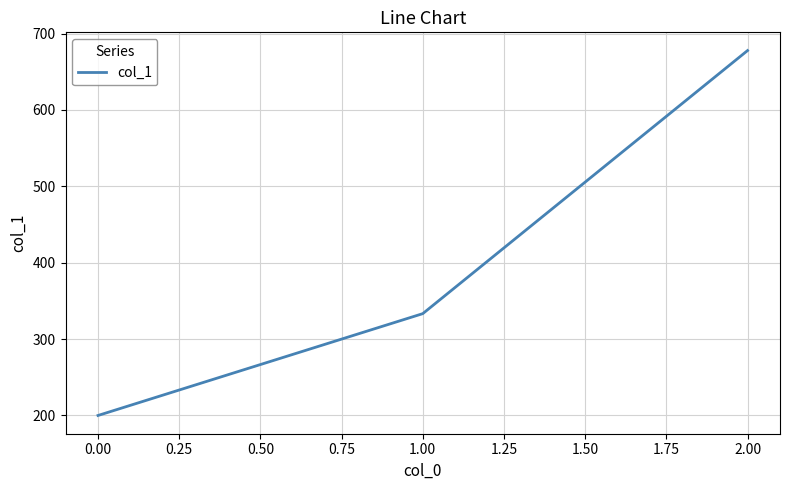

True or false: the data shows 579.7 at 0.00.

False